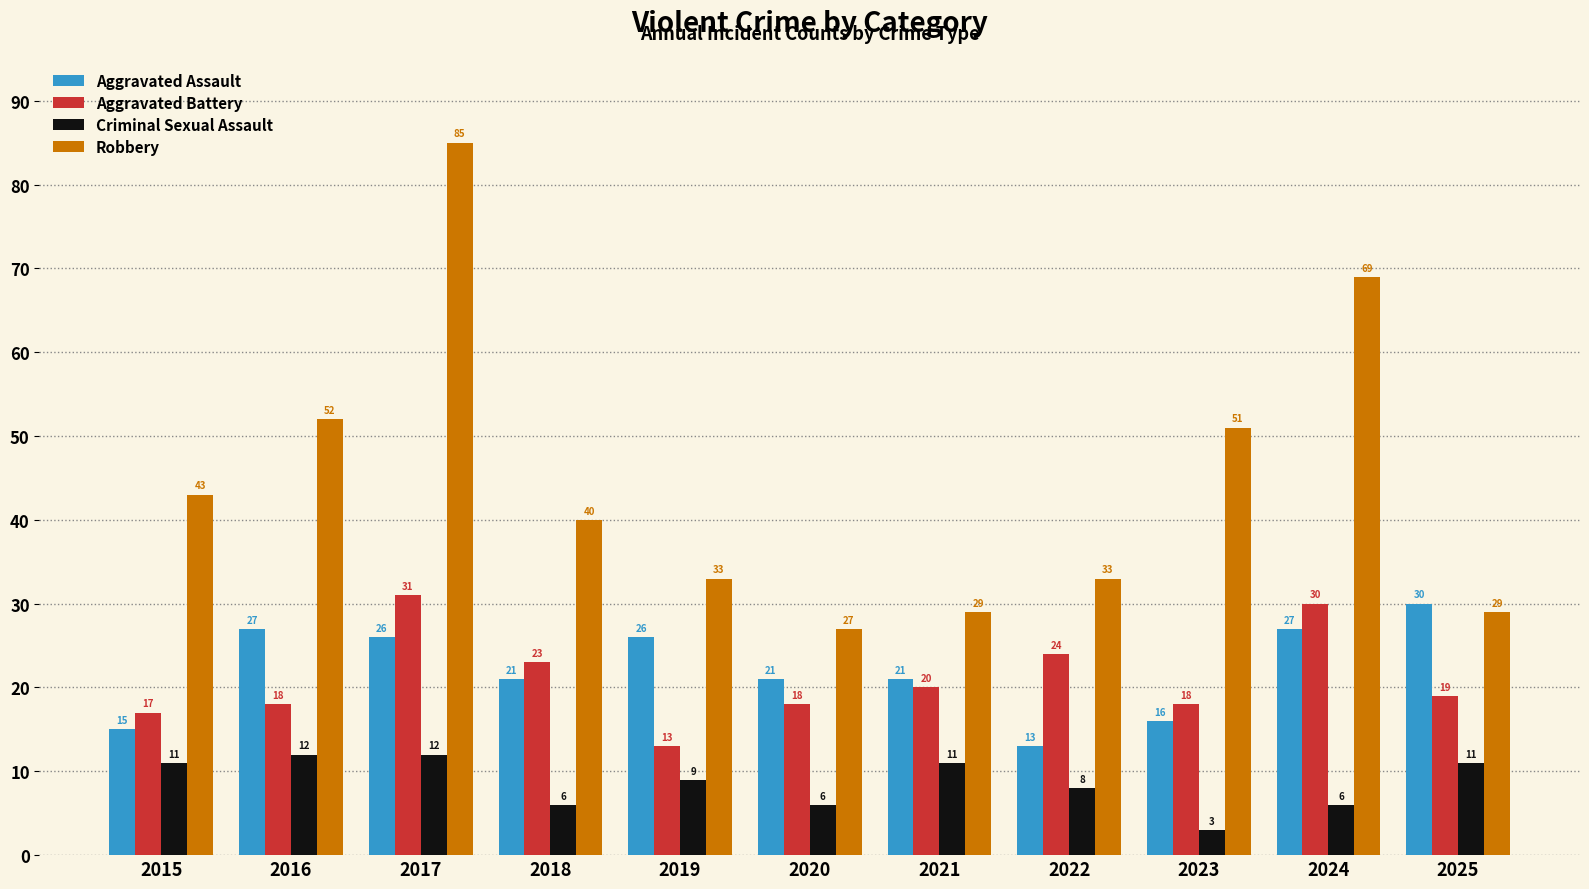

What is the difference between the maximum and second lowest values in the Robbery series?

56